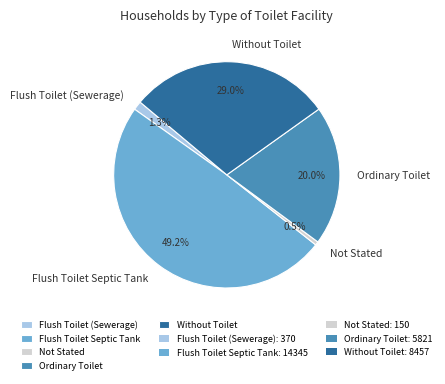

Rank the categories by value from lowest to highest.

Not Stated, Flush Toilet (Sewerage), Ordinary Toilet, Without Toilet, Flush Toilet Septic Tank